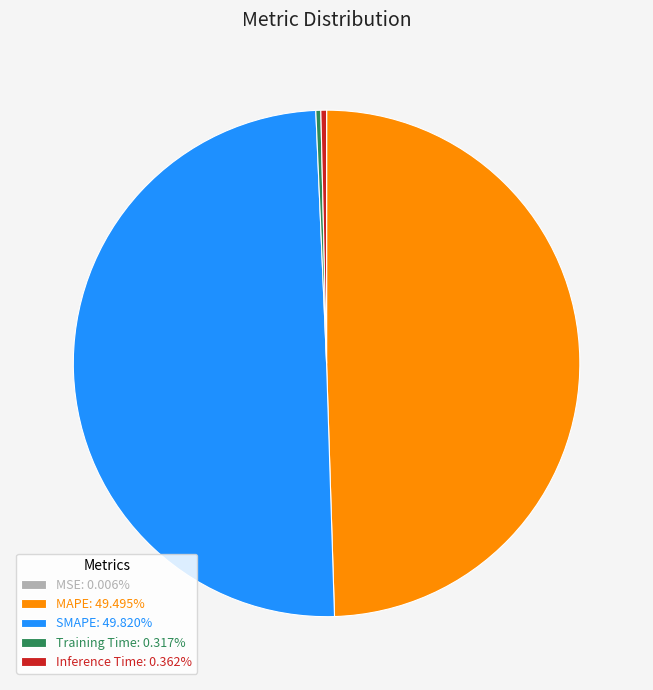

Does Training Time: 0.317% account for over 50% of the chart?

No